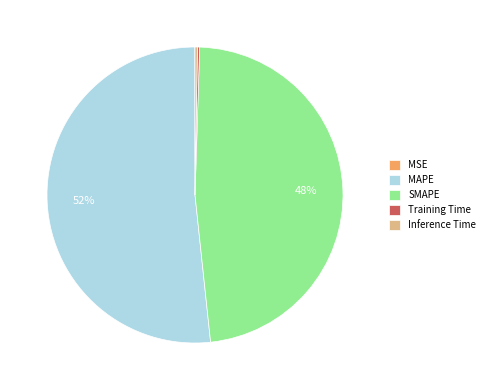

To the nearest percent, what is the average slice percentage?

20%